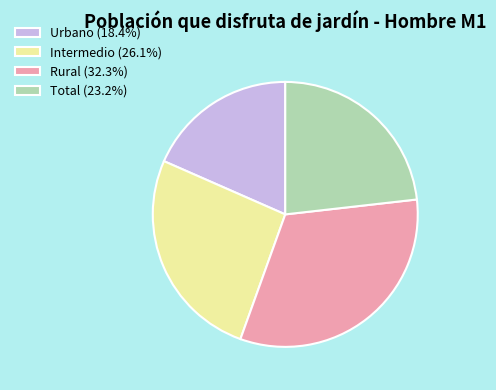

How many segments does this pie chart have?

4